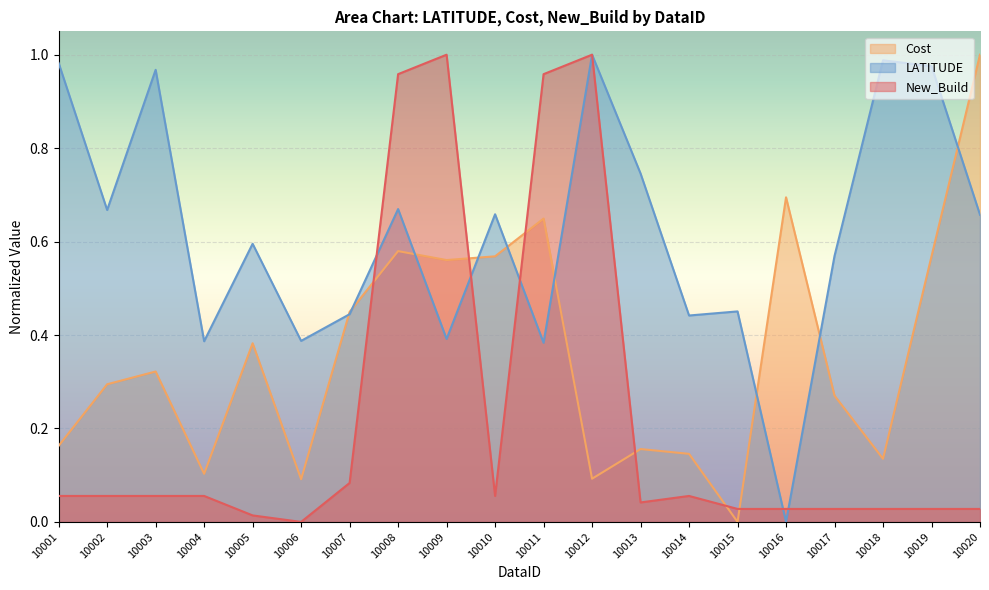

Which series ends up on top after the final intersection of LATITUDE and New_Build?

LATITUDE